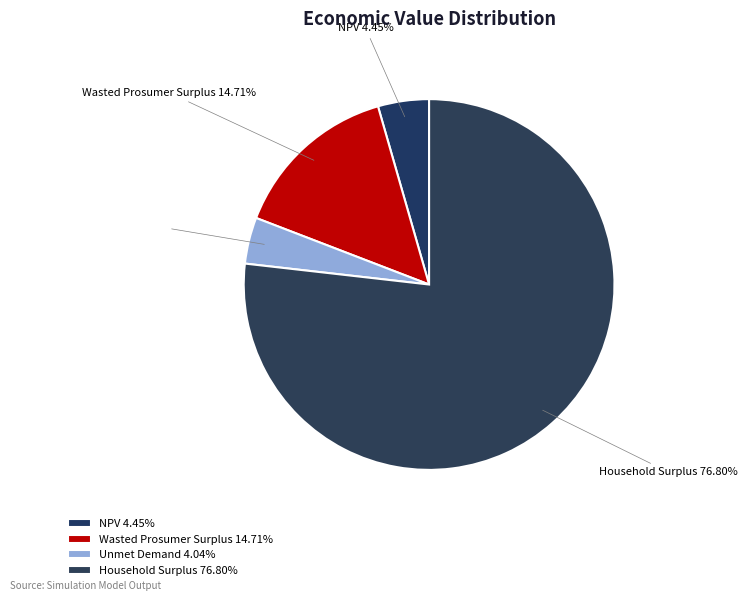

What is the largest slice in the pie chart?

Household Surplus